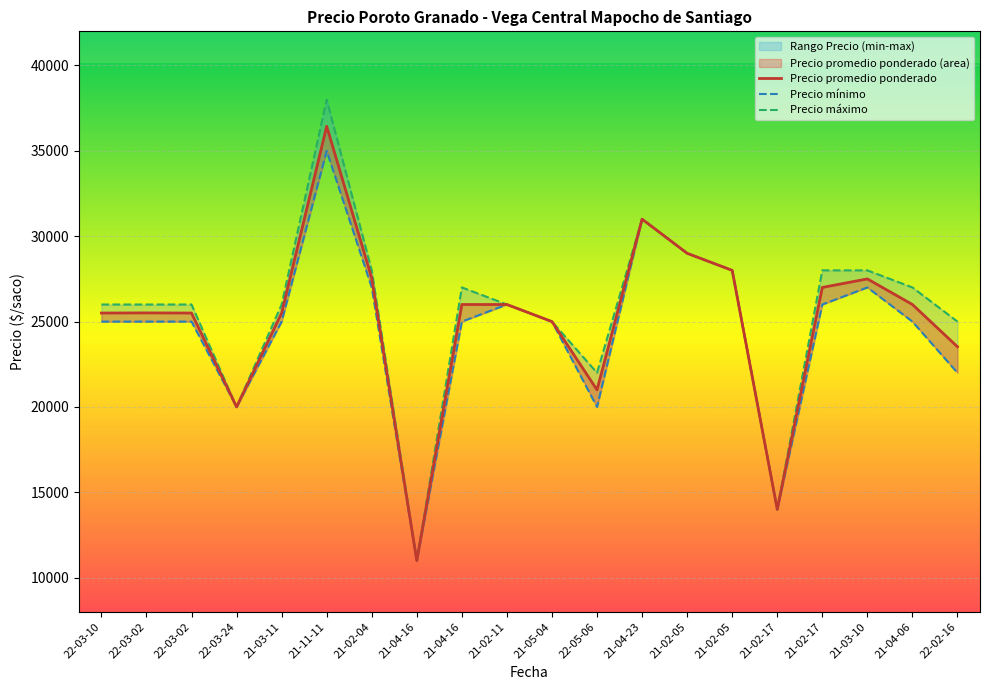

Where does the Precio mínimo series first go above 25000?

21-11-11